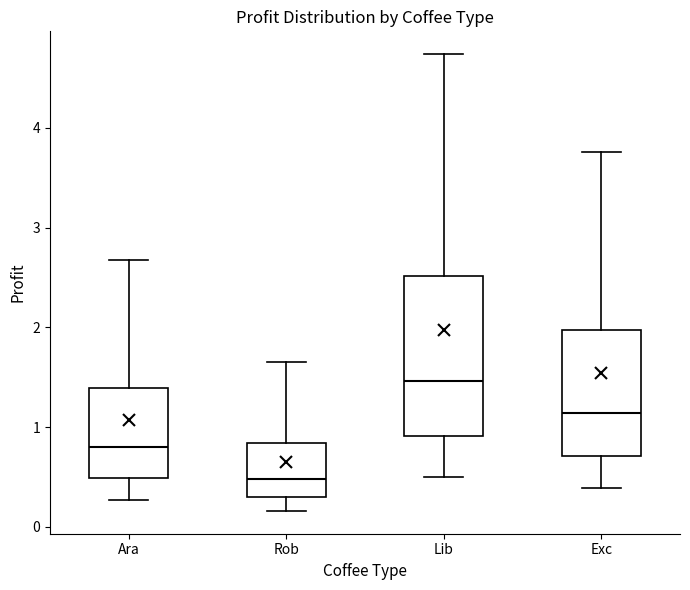

Reading left to right, read every box against the y-axis: the position of its median line, the range the box covers, and the ends of its whiskers. The values are not printed on the chart, so give them approximately, as read against the axis.

Ara: median 0.8, box 0.5 to 1.4, whiskers 0.3 to 2.7
Rob: median 0.5, box 0.3 to 0.8, whiskers 0.2 to 1.6
Lib: median 1.5, box 0.9 to 2.5, whiskers 0.5 to 4.7
Exc: median 1.1, box 0.7 to 2.0, whiskers 0.4 to 3.8